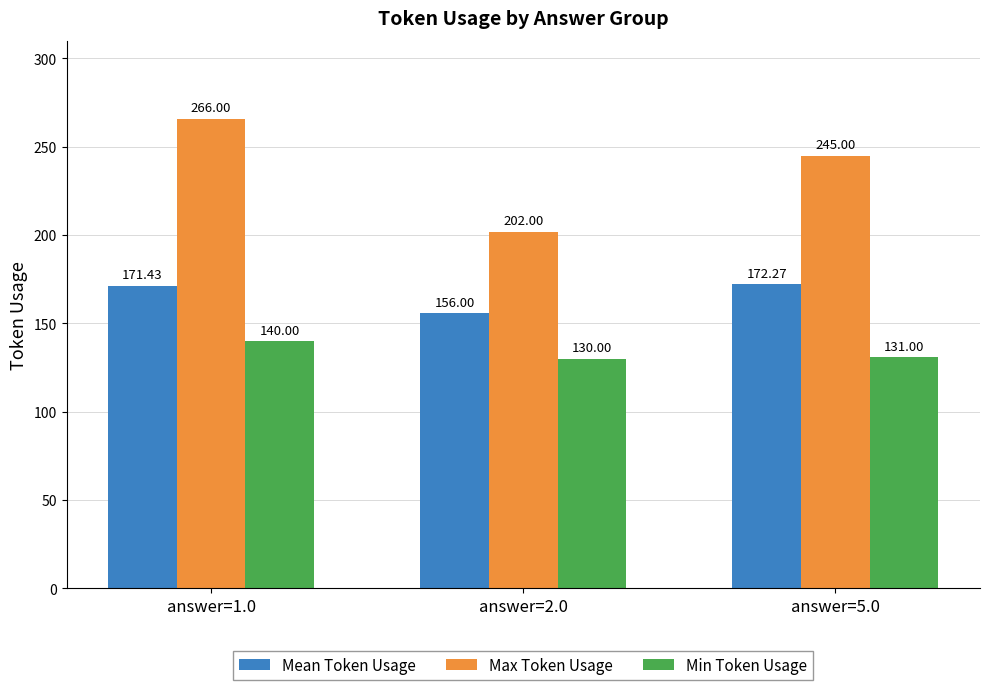

What is the label of the 2nd bar from the left?

answer=2.0